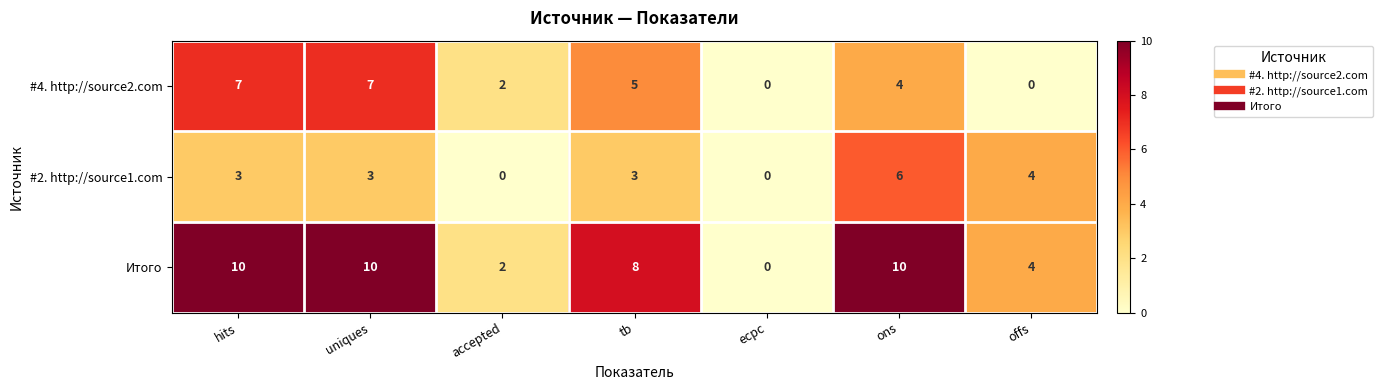

Which series changed the most between accepted and ons?

Итого